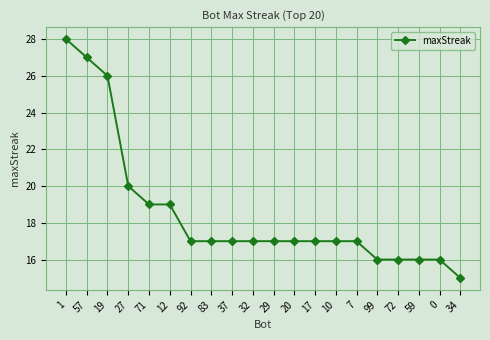

What is the difference between the maximum and minimum values?

13